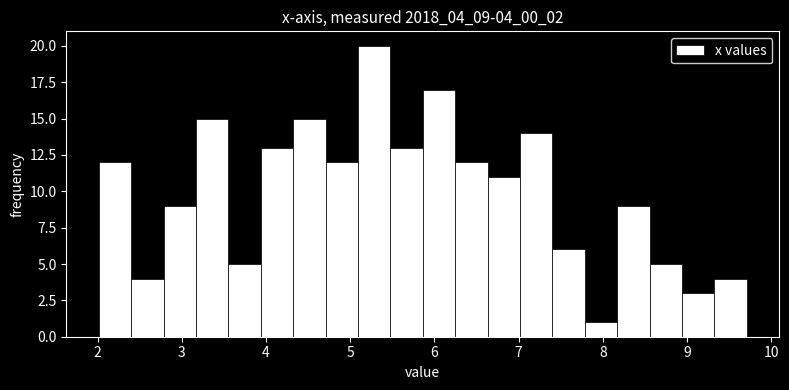

Read against the x-axis, roughly where is the centre of the tallest bar?

5.3